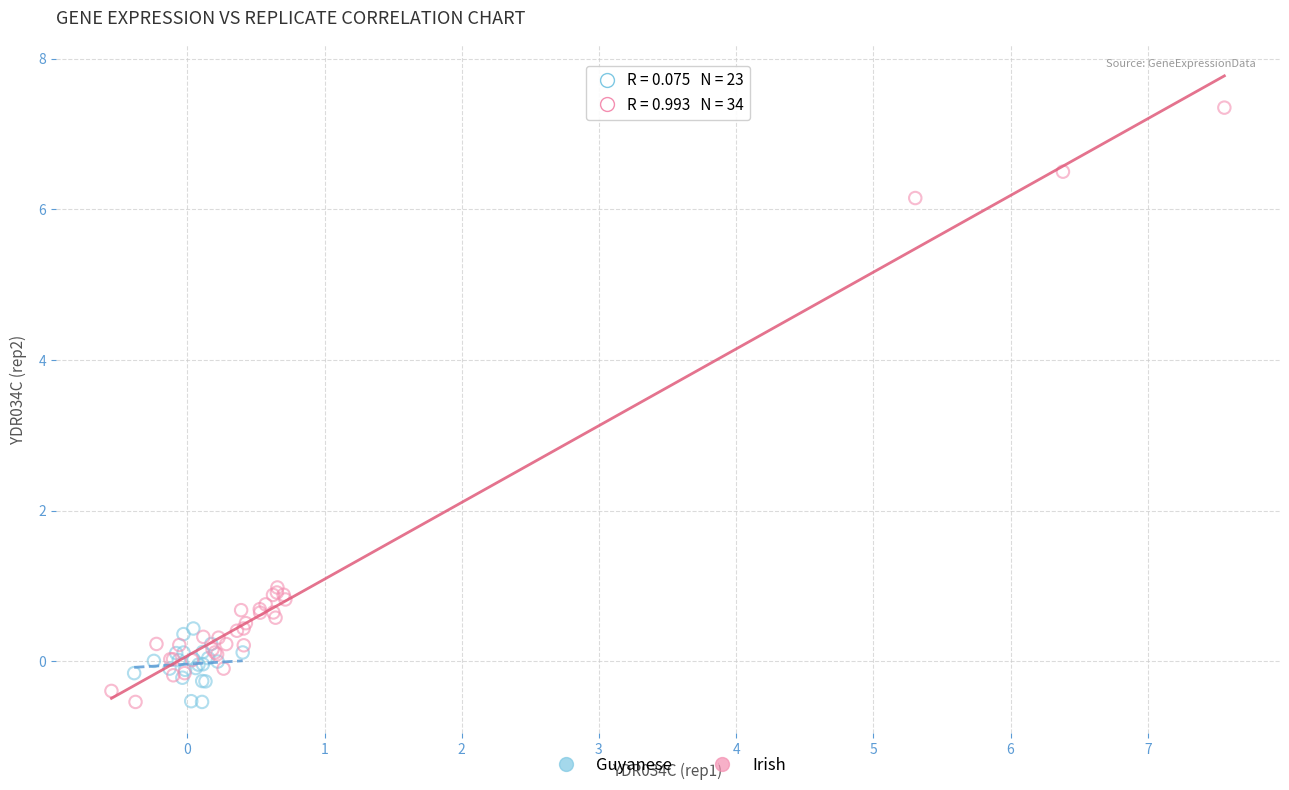

Which series reaches the maximum Y coordinate?

Irish